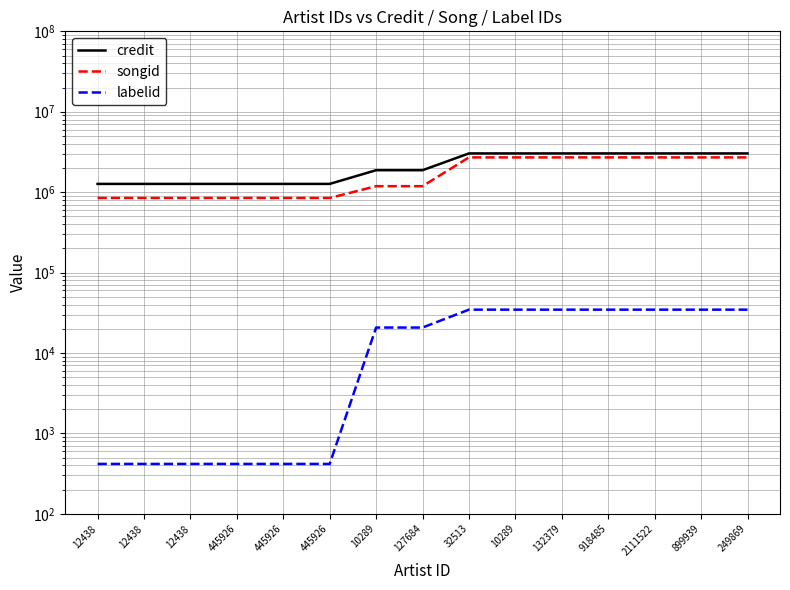

Reading left to right, list all the values displayed in this chart.

credit: 12438=1266189	12438=1266189	12438=1266189	445926=1266189	445926=1266189	445926=1266189	10289=1873783	127684=1873783	32513=3031522	10289=3031522	132379=3031522	918485=3031522	2111522=3031522	899939=3031522	249869=3031522
songid: 12438=845950	12438=845950	12438=845950	445926=845950	445926=845950	445926=845950	10289=1186686	127684=1186686	32513=2705456	10289=2705456	132379=2705456	918485=2705456	2111522=2705456	899939=2705456	249869=2705456
labelid: 12438=417	12438=417	12438=417	445926=417	445926=417	445926=417	10289=20711	127684=20711	32513=34560	10289=34560	132379=34560	918485=34560	2111522=34560	899939=34560	249869=34560